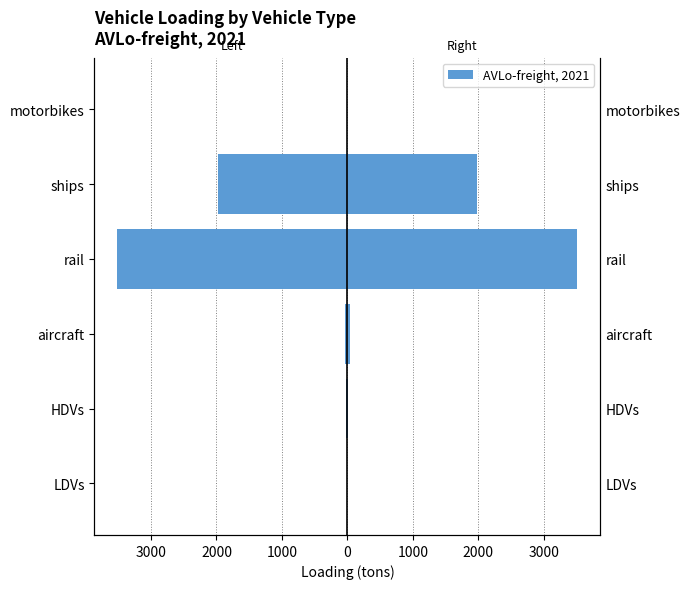

At 1000, list the series in order from largest to smallest.

AVLo-freight, 2021, Left (AVLo-freight)